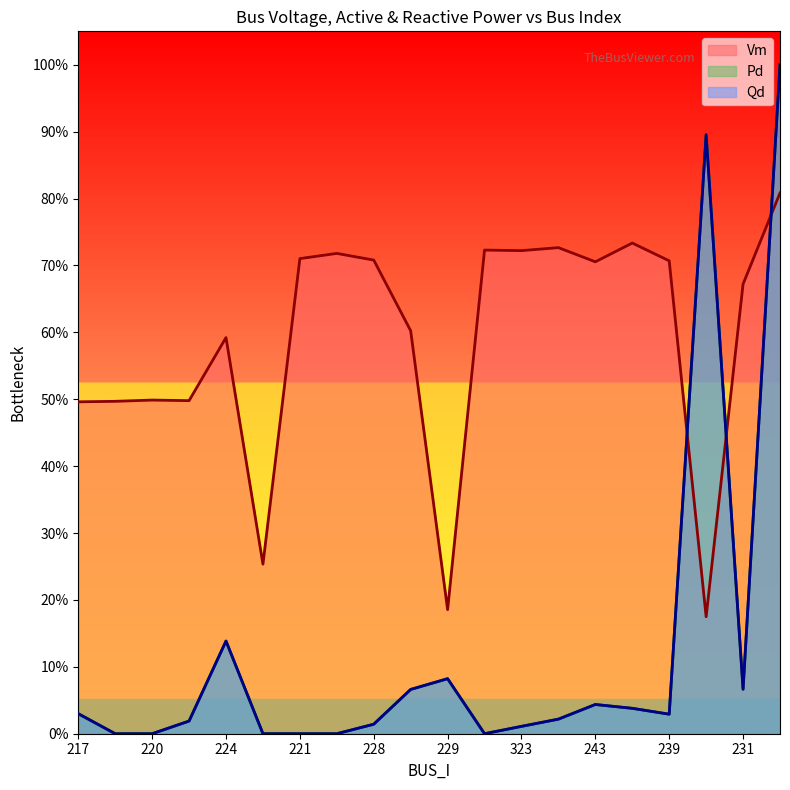

Is it true that Qd equals 0.1 at 224?

False